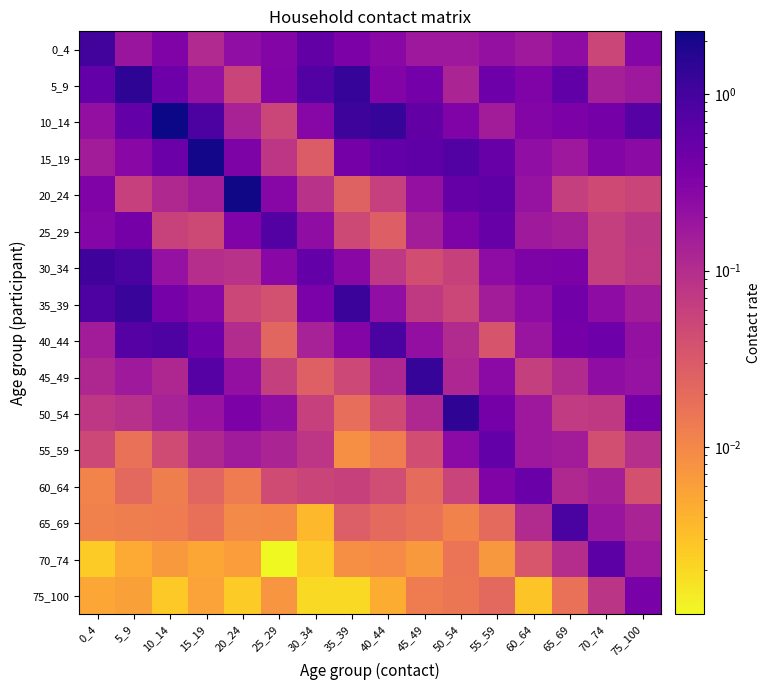

Reading right to left, what are all the values shown in this chart?

0_4: 75_100=0.3	70_74=0.1	65_69=0.2	60_64=0.2	55_59=0.2	50_54=0.2	45_49=0.2	40_44=0.3	35_39=0.3	30_34=0.6	25_29=0.3	20_24=0.2	15_19=0.1	10_14=0.3	5_9=0.2	0_4=1.0
5_9: 75_100=0.2	70_74=0.1	65_69=0.6	60_64=0.3	55_59=0.5	50_54=0.1	45_49=0.4	40_44=0.3	35_39=1.3	30_34=0.8	25_29=0.3	20_24=0.1	15_19=0.2	10_14=0.5	5_9=1.5	0_4=0.5
10_14: 75_100=0.7	70_74=0.4	65_69=0.3	60_64=0.3	55_59=0.2	50_54=0.3	45_49=0.6	40_44=1.3	35_39=1.1	30_34=0.3	25_29=0.1	20_24=0.1	15_19=0.9	10_14=2.3	5_9=0.6	0_4=0.2
15_19: 75_100=0.2	70_74=0.3	65_69=0.2	60_64=0.2	55_59=0.5	50_54=0.8	45_49=0.6	40_44=0.5	35_39=0.4	30_34=0.0	25_29=0.1	20_24=0.3	15_19=2.1	10_14=0.5	5_9=0.3	0_4=0.2
20_24: 75_100=0.1	70_74=0.0	65_69=0.1	60_64=0.2	55_59=0.6	50_54=0.5	45_49=0.2	40_44=0.1	35_39=0.0	30_34=0.1	25_29=0.3	20_24=2.1	15_19=0.2	10_14=0.1	5_9=0.1	0_4=0.3
25_29: 75_100=0.1	70_74=0.1	65_69=0.1	60_64=0.2	55_59=0.5	50_54=0.3	45_49=0.1	40_44=0.0	35_39=0.0	30_34=0.2	25_29=0.7	20_24=0.3	15_19=0.0	10_14=0.1	5_9=0.4	0_4=0.3
30_34: 75_100=0.1	70_74=0.1	65_69=0.3	60_64=0.3	55_59=0.2	50_54=0.1	45_49=0.0	40_44=0.1	35_39=0.3	30_34=0.5	25_29=0.3	20_24=0.1	15_19=0.1	10_14=0.2	5_9=0.9	0_4=1.1
35_39: 75_100=0.2	70_74=0.2	65_69=0.4	60_64=0.2	55_59=0.2	50_54=0.0	45_49=0.1	40_44=0.2	35_39=1.2	30_34=0.4	25_29=0.0	20_24=0.1	15_19=0.3	10_14=0.4	5_9=1.2	0_4=0.8
40_44: 75_100=0.2	70_74=0.5	65_69=0.4	60_64=0.2	55_59=0.0	50_54=0.1	45_49=0.2	40_44=0.9	35_39=0.3	30_34=0.1	25_29=0.0	20_24=0.1	15_19=0.5	10_14=0.8	5_9=0.7	0_4=0.2
45_49: 75_100=0.2	70_74=0.2	65_69=0.1	60_64=0.1	55_59=0.3	50_54=0.1	45_49=1.3	40_44=0.1	35_39=0.0	30_34=0.0	25_29=0.1	20_24=0.2	15_19=0.7	10_14=0.1	5_9=0.2	0_4=0.1
50_54: 75_100=0.4	70_74=0.1	65_69=0.1	60_64=0.2	55_59=0.4	50_54=1.4	45_49=0.1	40_44=0.0	35_39=0.0	30_34=0.1	25_29=0.2	20_24=0.3	15_19=0.2	10_14=0.1	5_9=0.1	0_4=0.1
55_59: 75_100=0.1	70_74=0.0	65_69=0.2	60_64=0.2	55_59=0.6	50_54=0.3	45_49=0.0	40_44=0.0	35_39=0.0	30_34=0.1	25_29=0.1	20_24=0.2	15_19=0.1	10_14=0.0	5_9=0.0	0_4=0.0
60_64: 75_100=0.0	70_74=0.1	65_69=0.1	60_64=0.5	55_59=0.3	50_54=0.1	45_49=0.0	40_44=0.0	35_39=0.1	30_34=0.1	25_29=0.0	20_24=0.0	15_19=0.0	10_14=0.0	5_9=0.0	0_4=0.0
65_69: 75_100=0.1	70_74=0.2	65_69=0.9	60_64=0.1	55_59=0.0	50_54=0.0	45_49=0.0	40_44=0.0	35_39=0.0	30_34=0.0	25_29=0.0	20_24=0.0	15_19=0.0	10_14=0.0	5_9=0.0	0_4=0.0
70_74: 75_100=0.2	70_74=0.6	65_69=0.1	60_64=0.0	55_59=0.0	50_54=0.0	45_49=0.0	40_44=0.0	35_39=0.0	30_34=0.0	25_29=0.0	20_24=0.0	15_19=0.0	10_14=0.0	5_9=0.0	0_4=0.0
75_100: 75_100=0.4	70_74=0.1	65_69=0.0	60_64=0.0	55_59=0.0	50_54=0.0	45_49=0.0	40_44=0.0	35_39=0.0	30_34=0.0	25_29=0.0	20_24=0.0	15_19=0.0	10_14=0.0	5_9=0.0	0_4=0.0